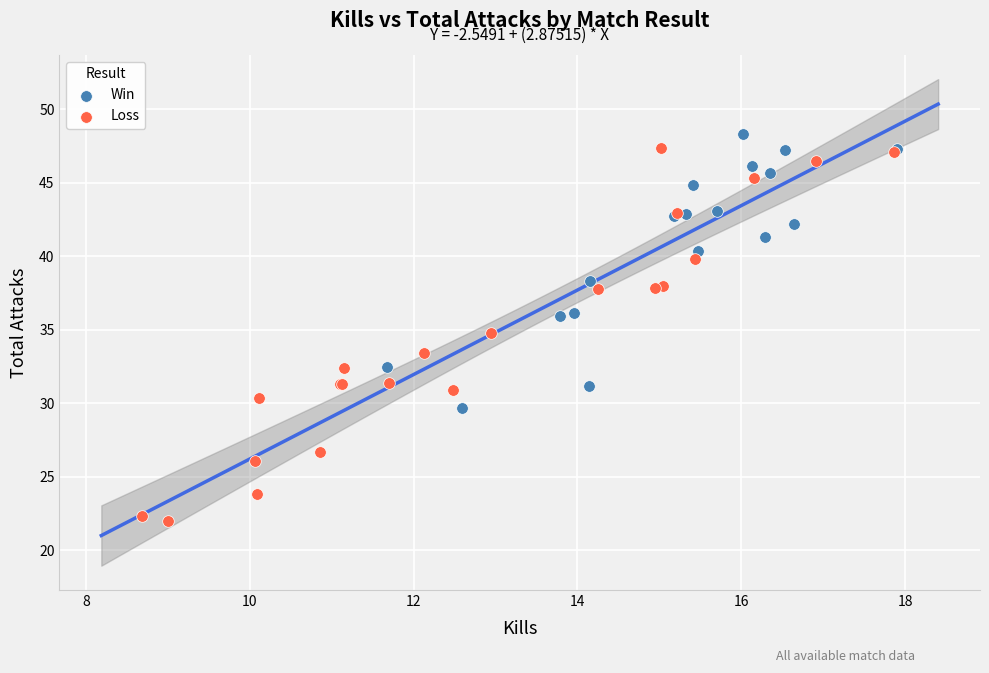

Which series has the largest Y range (max minus min)?

Loss